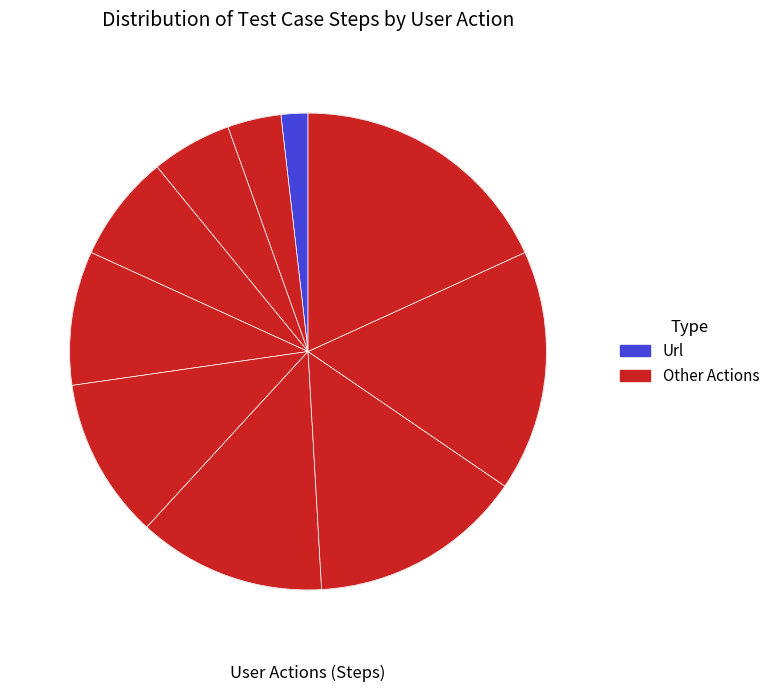

Rank the categories by value from lowest to highest.

Url, Enter UserName, Enter Password, Click SignIn, click on Campaign and management, Click on content studio, Click on All content, Select any one of the content, Click on change status, Select statuc to be set